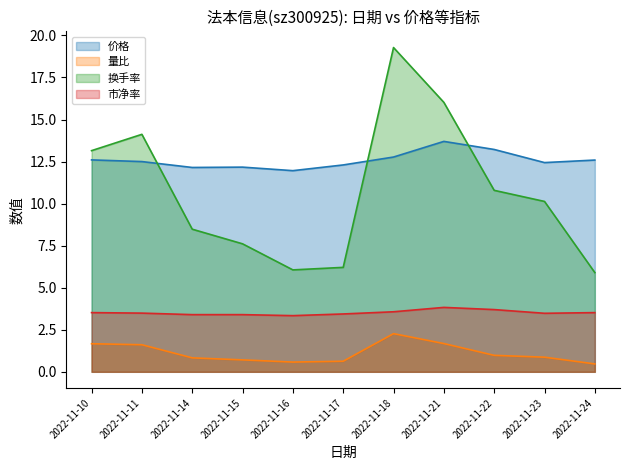

What is the highest value of the 价格 series?

13.7